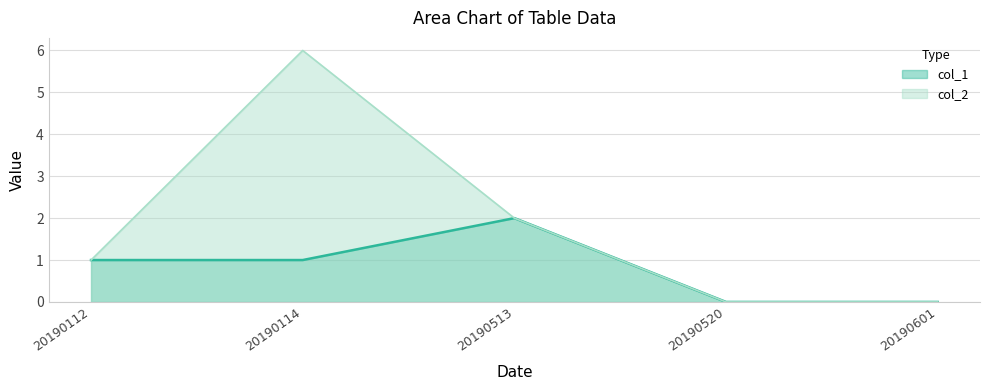

Is it true that col_1 equals 0 at 20190520?

True